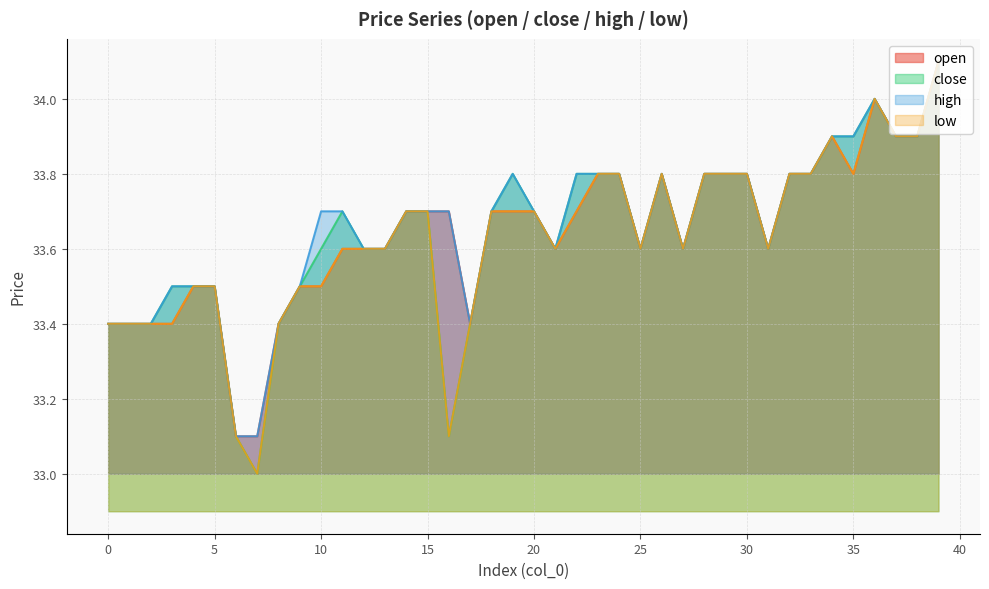

True or false: close and low cross at least once.

False